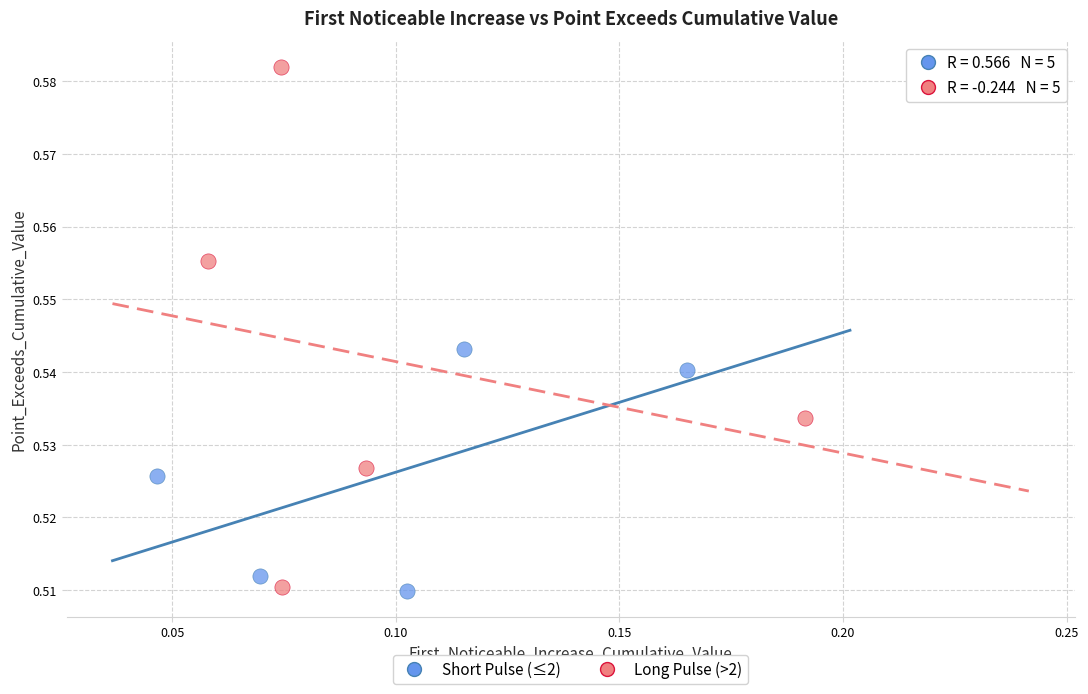

Which series reaches the maximum Y coordinate?

Long Pulse (>2)